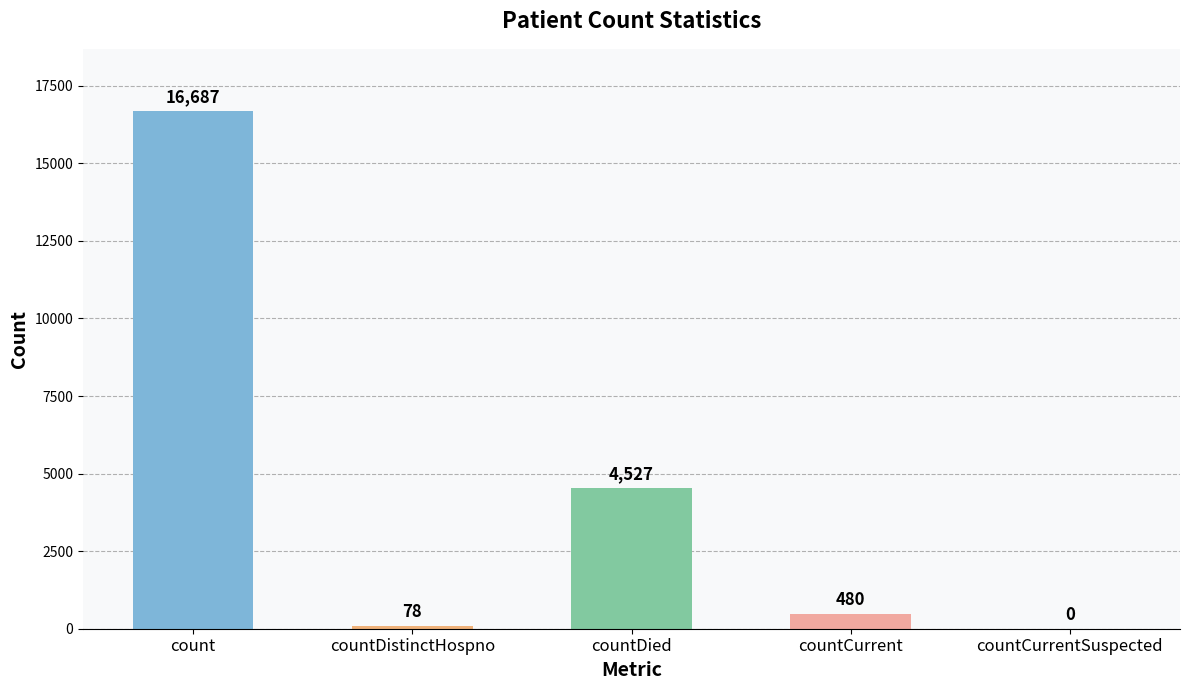

What is the difference between the values at countCurrent and count?

16207